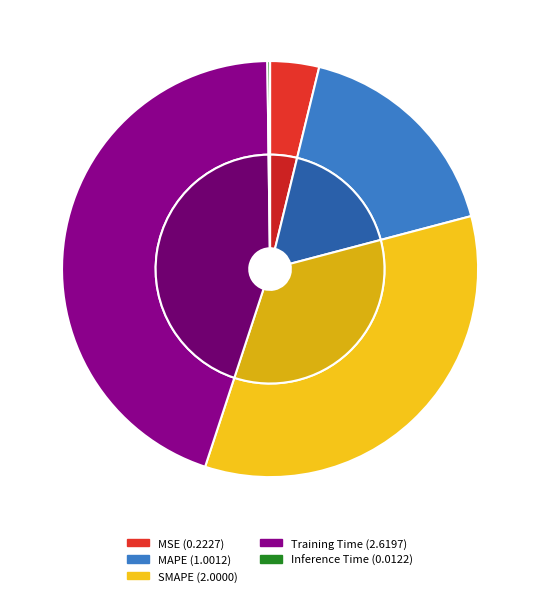

True or false: Training Time accounts for 45% of the total.

True